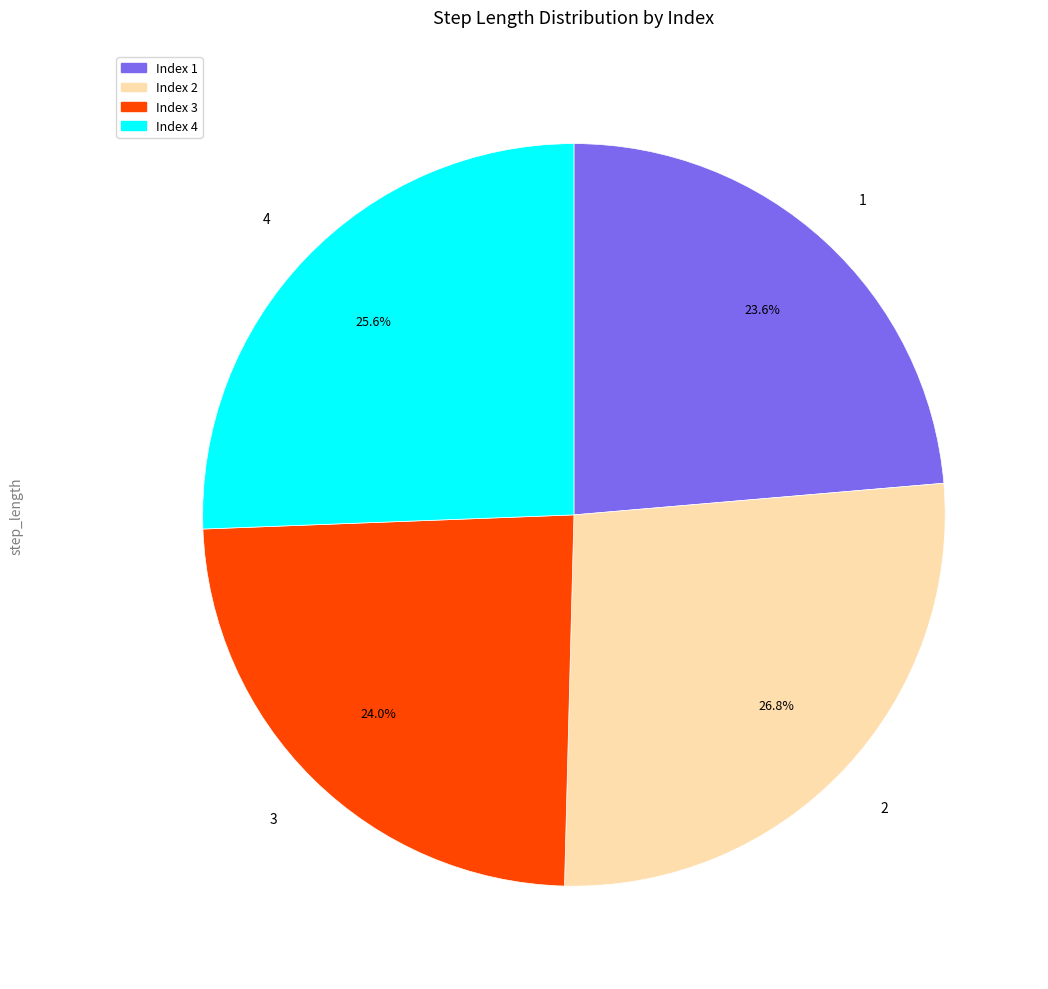

What is the largest slice in the pie chart?

Index 2